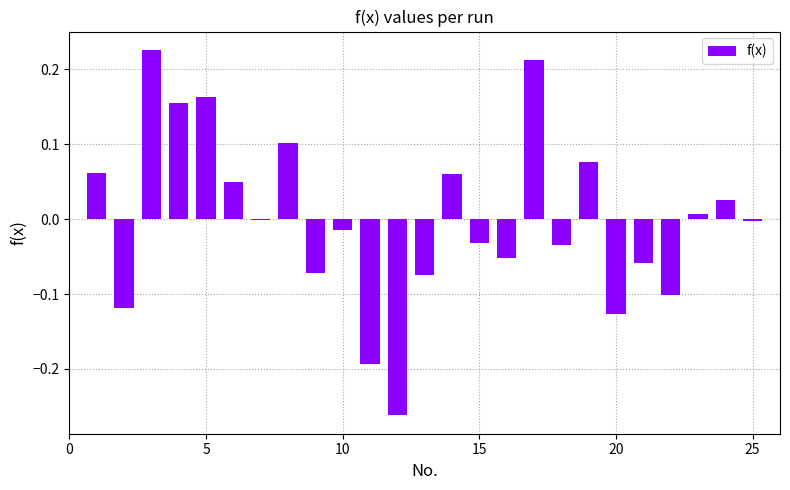

How many series are shown in this chart?

1